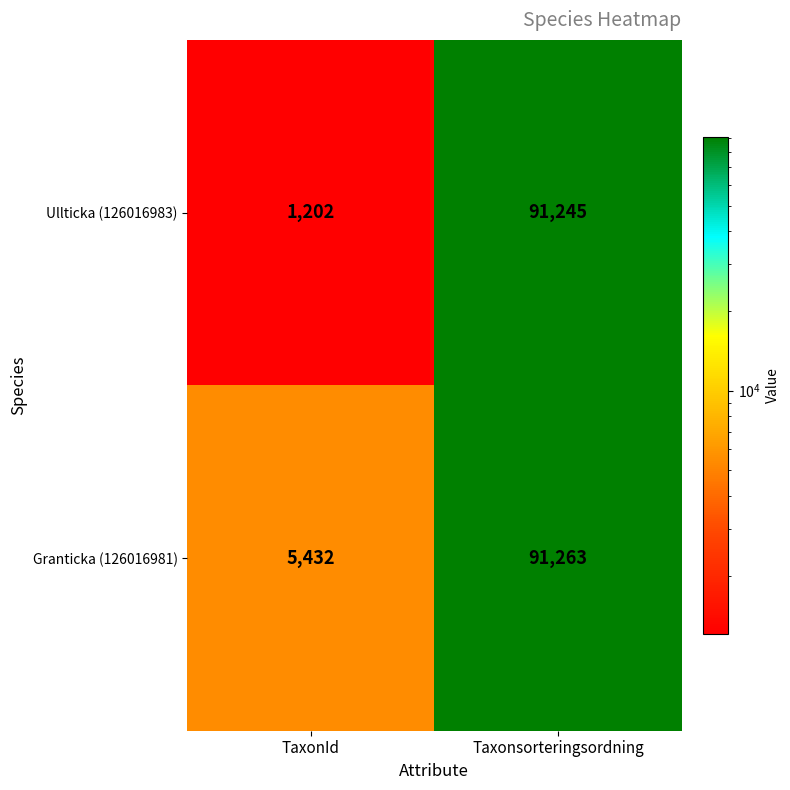

What is the difference between the Ullticka (126016983) values at TaxonId and Taxonsorteringsordning?

90043